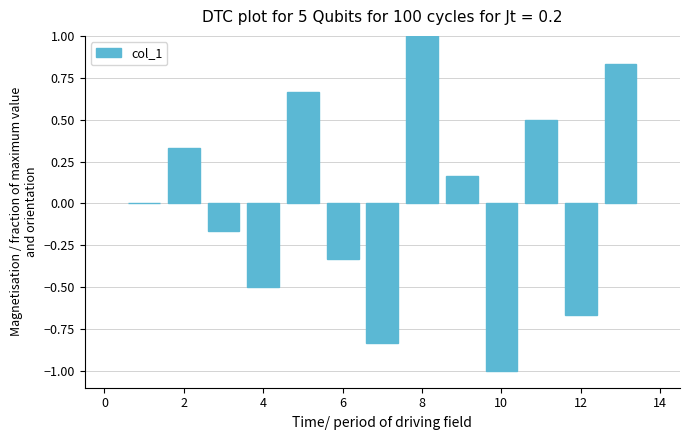

What is the maximum value shown in the chart?

1.0